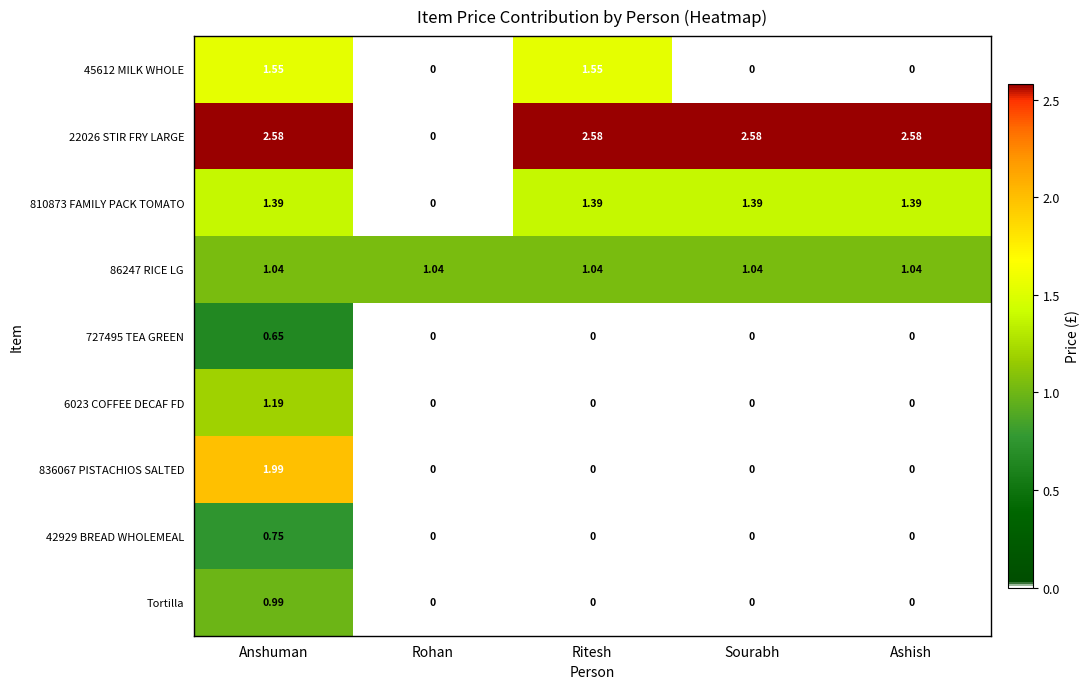

Which category has the highest value in the Tortilla series?

Anshuman